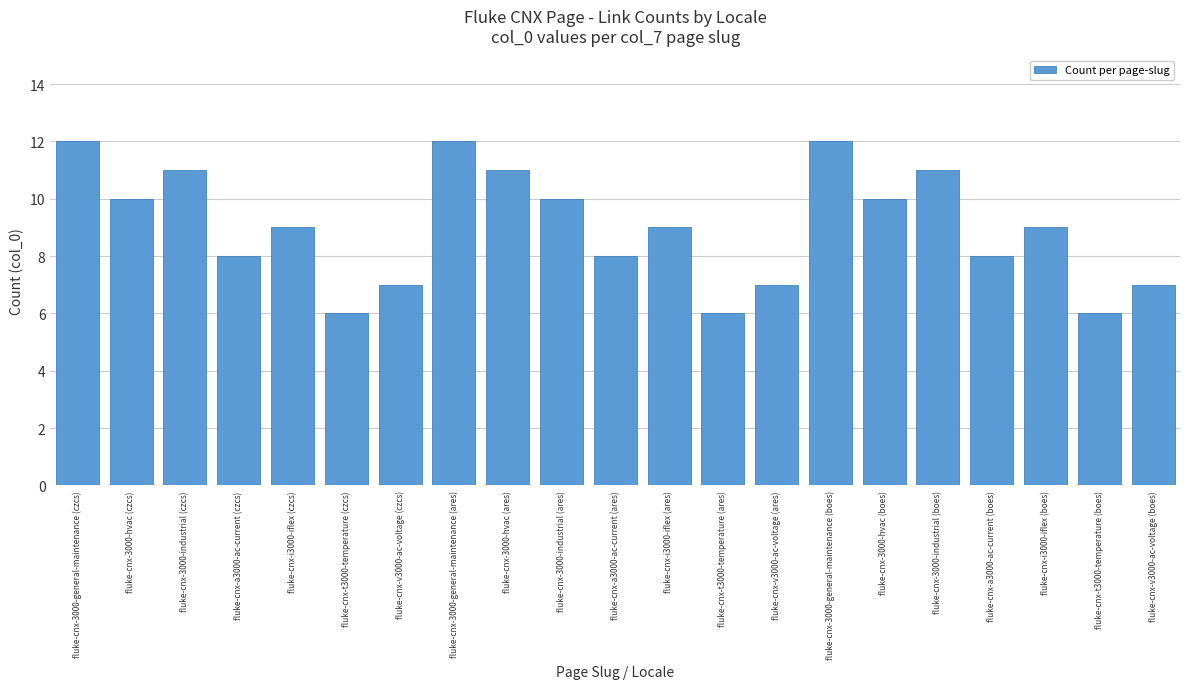

Count the values in the range 7 to 11.

15